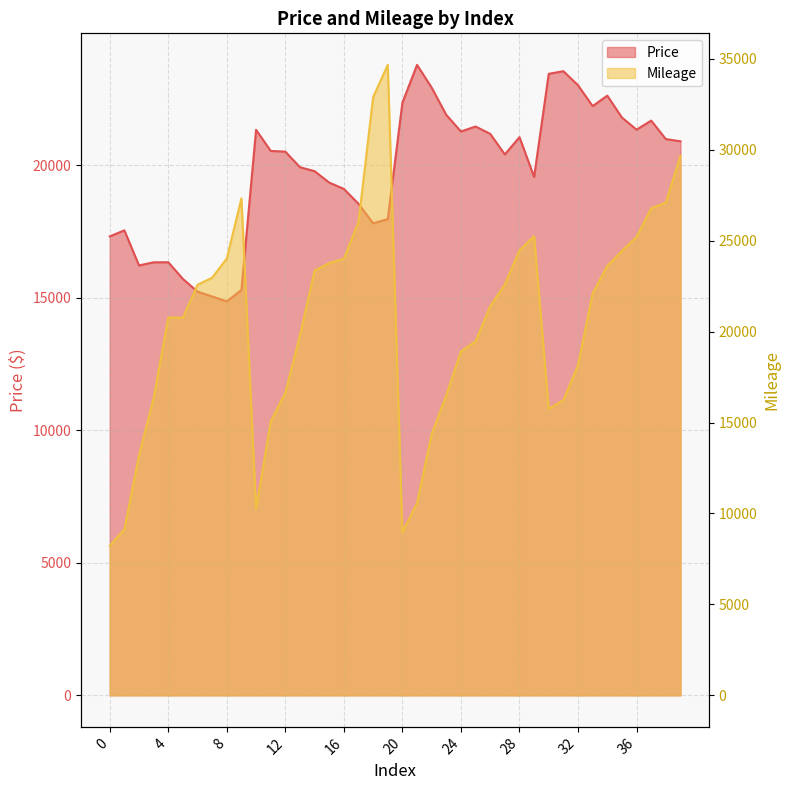

How many lines are shown in the chart?

2